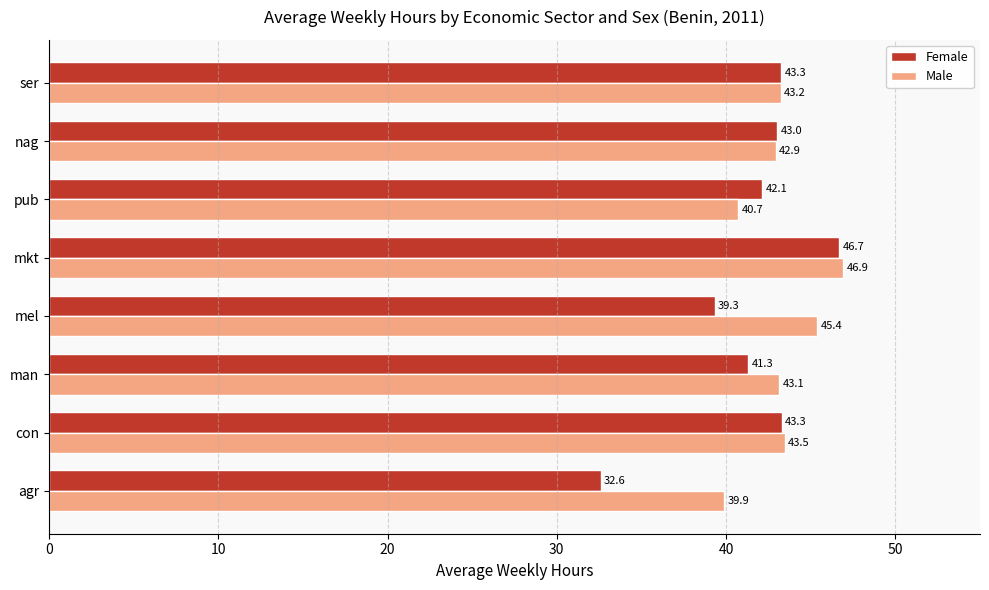

Rank the series by their maximum value, from highest to lowest.

Male, Female